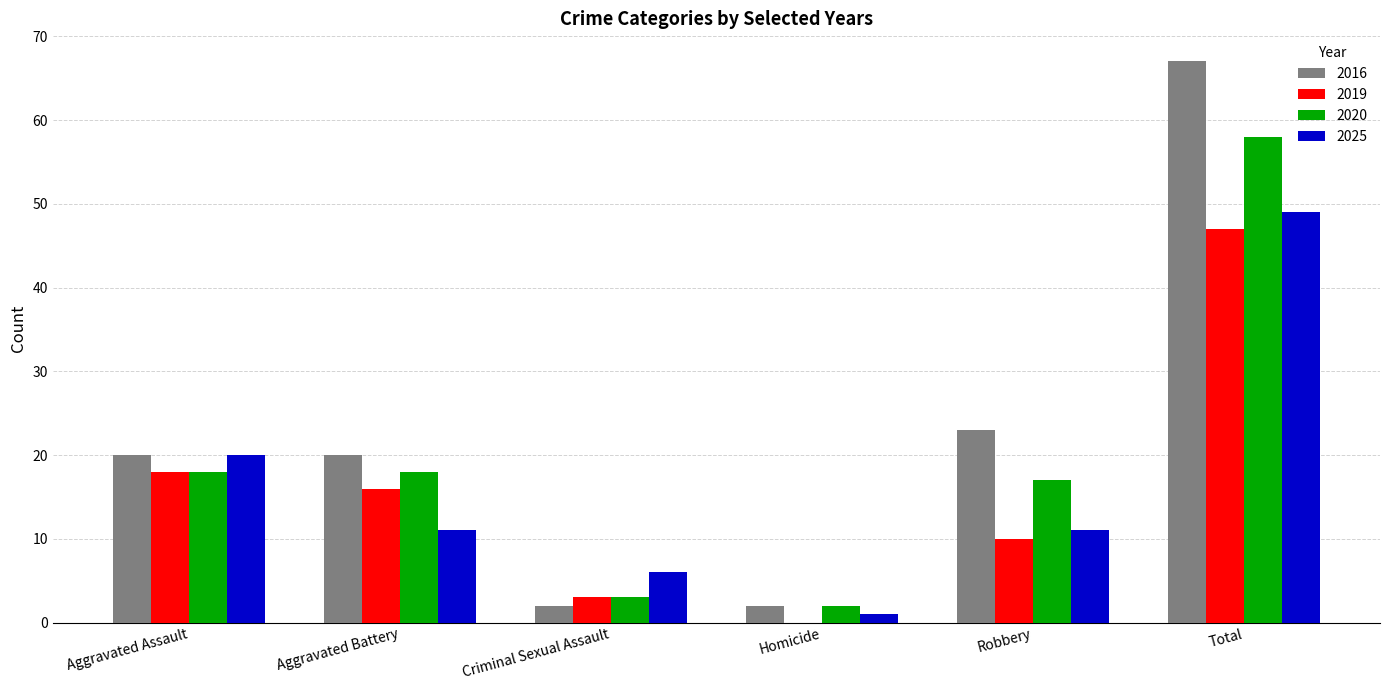

What is the sum of the 2020 values at Aggravated Battery and Robbery?

35